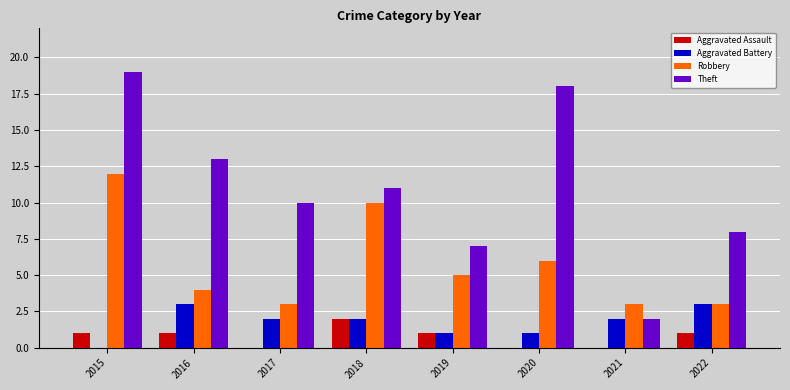

Which series changed the most between 2017 and 2020?

Theft